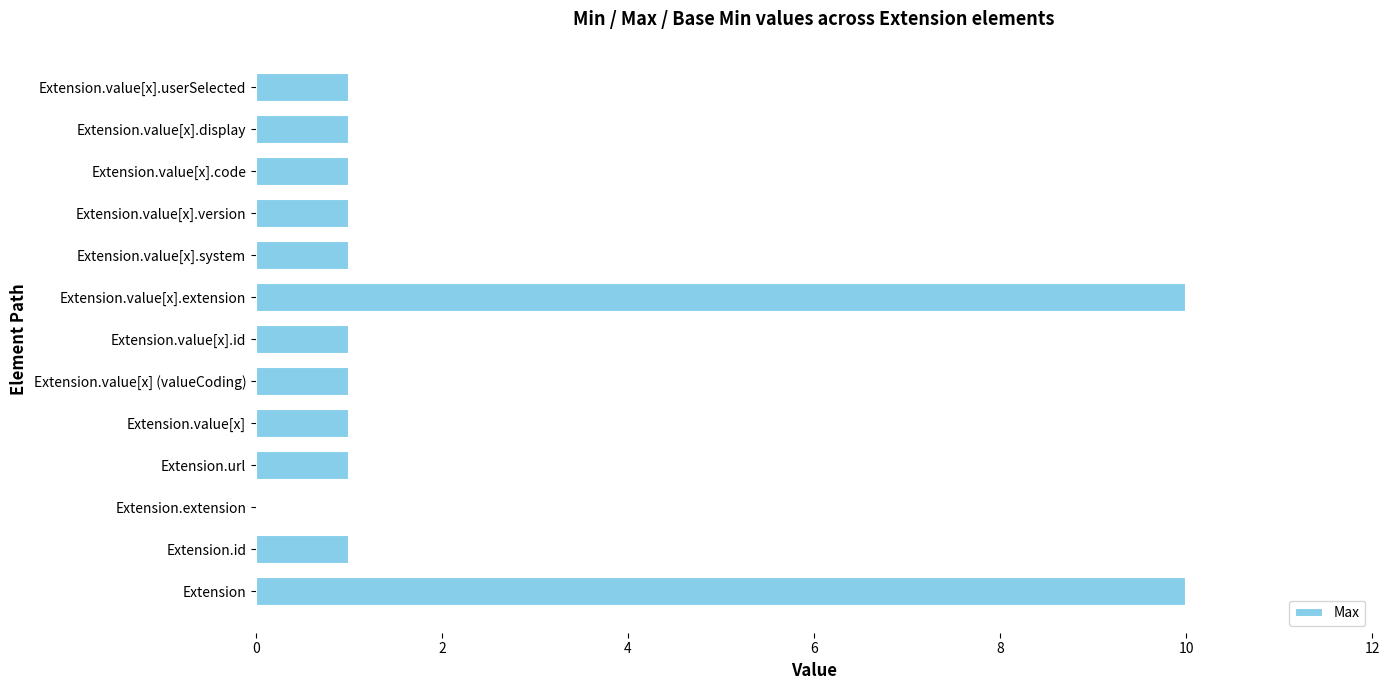

What is the sum of all values?

30